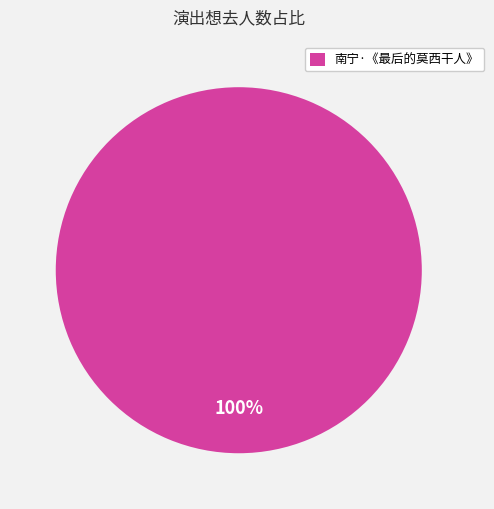

Count the number of slices in the pie.

1